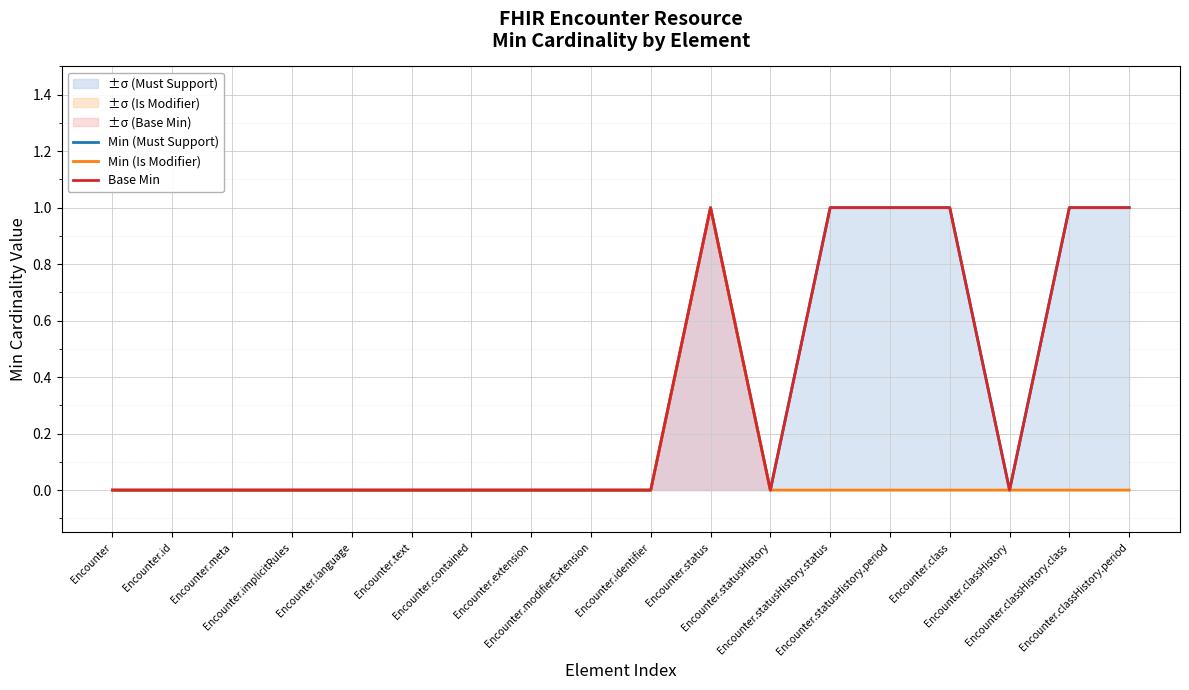

What is the highest value of the Base Min series?

1